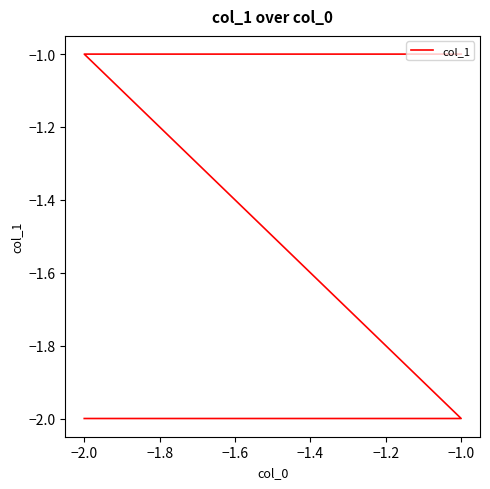

Does the chart display data point markers on the line(s)?

No